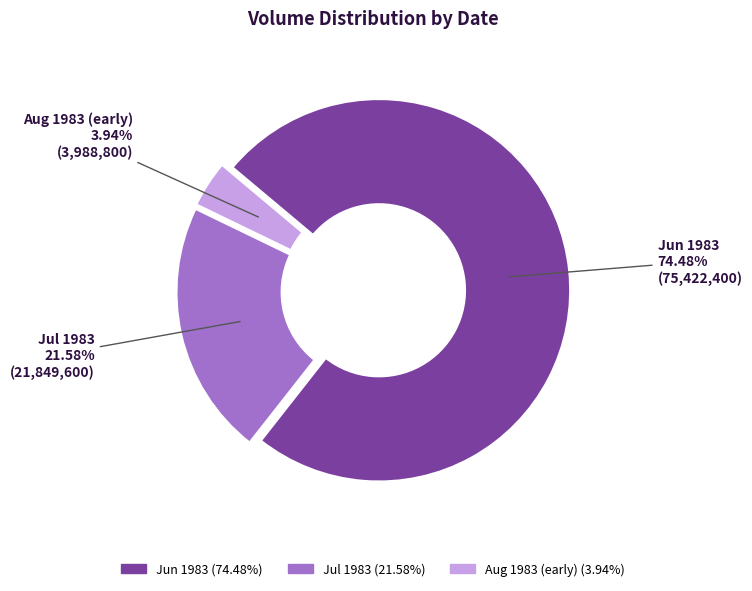

To the nearest percent, what is the difference between the largest and smallest slice percentages?

71%